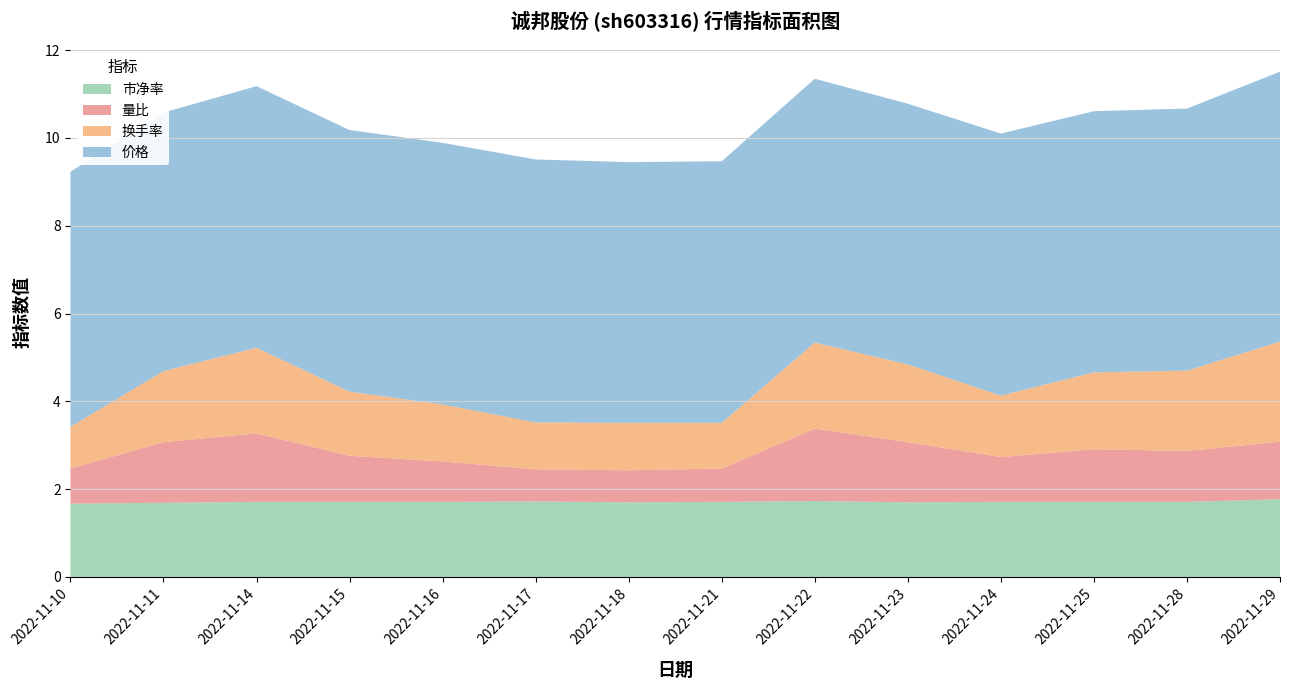

Reading right to left, transcribe all the data shown in this chart.

价格: 2022-11-29=6.2	2022-11-28=6.0	2022-11-25=6.0	2022-11-24=6.0	2022-11-23=5.9	2022-11-22=6.0	2022-11-21=6.0	2022-11-18=5.9	2022-11-17=6.0	2022-11-16=6.0	2022-11-15=6.0	2022-11-14=6.0	2022-11-11=5.9	2022-11-10=5.8
换手率: 2022-11-29=2.3	2022-11-28=1.8	2022-11-25=1.8	2022-11-24=1.4	2022-11-23=1.8	2022-11-22=2.0	2022-11-21=1.0	2022-11-18=1.1	2022-11-17=1.1	2022-11-16=1.3	2022-11-15=1.5	2022-11-14=1.9	2022-11-11=1.6	2022-11-10=0.9
量比: 2022-11-29=1.3	2022-11-28=1.2	2022-11-25=1.2	2022-11-24=1.0	2022-11-23=1.4	2022-11-22=1.6	2022-11-21=0.8	2022-11-18=0.7	2022-11-17=0.7	2022-11-16=0.9	2022-11-15=1.1	2022-11-14=1.6	2022-11-11=1.4	2022-11-10=0.8
市净率: 2022-11-29=1.8	2022-11-28=1.7	2022-11-25=1.7	2022-11-24=1.7	2022-11-23=1.7	2022-11-22=1.7	2022-11-21=1.7	2022-11-18=1.7	2022-11-17=1.7	2022-11-16=1.7	2022-11-15=1.7	2022-11-14=1.7	2022-11-11=1.7	2022-11-10=1.7